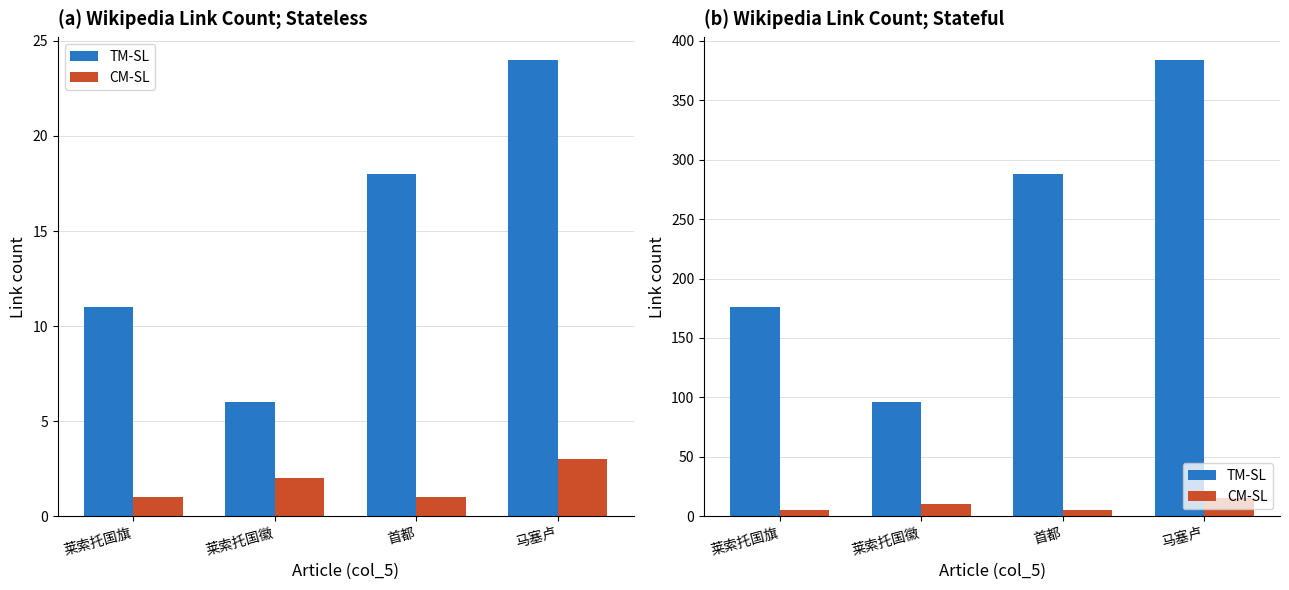

What are all the series names shown in the legend?

TM-SL, CM-SL